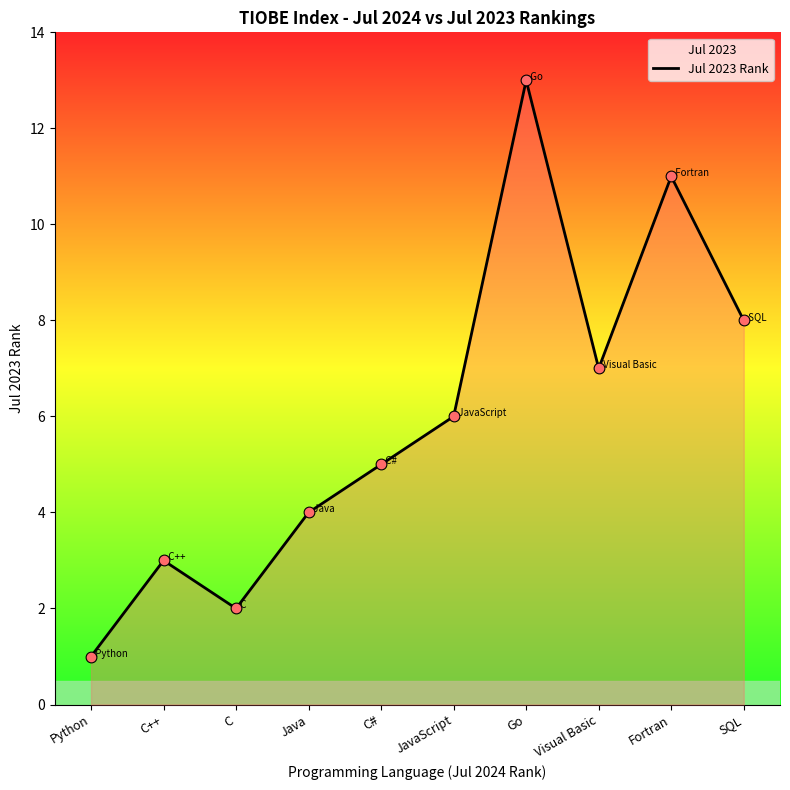

What is the change in value from Python to Visual Basic?

+6